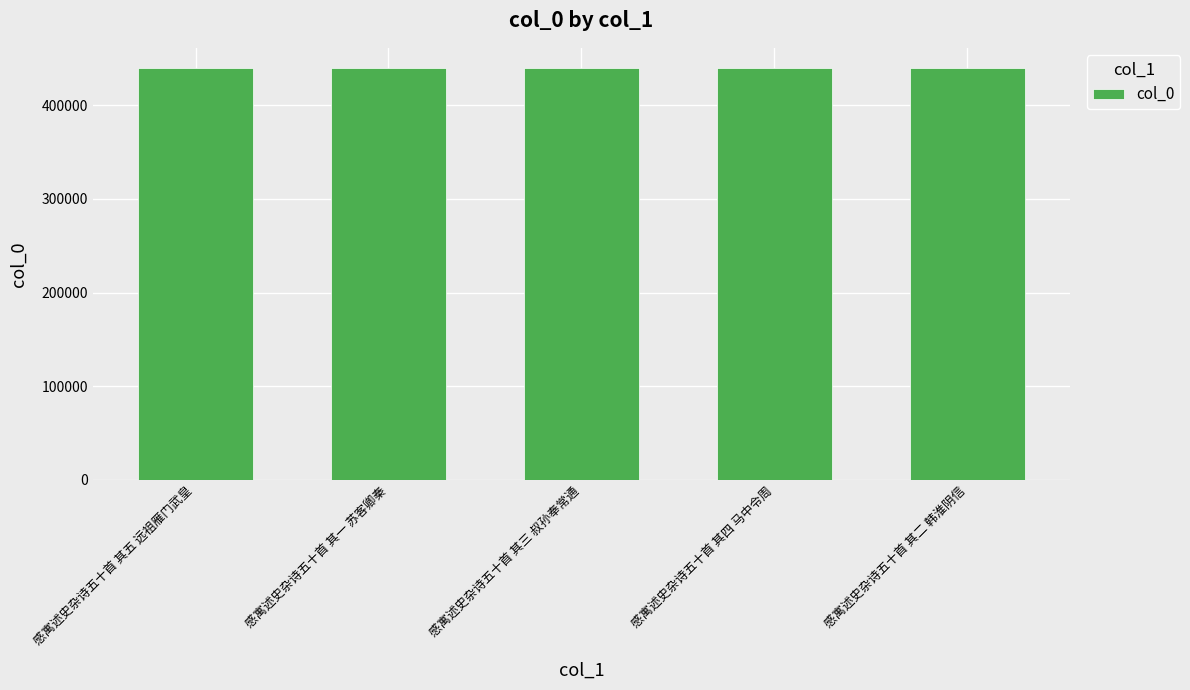

The value at 感寓述史杂诗五十首 其三 叔孙奉常通 is 626811. True or false?

False